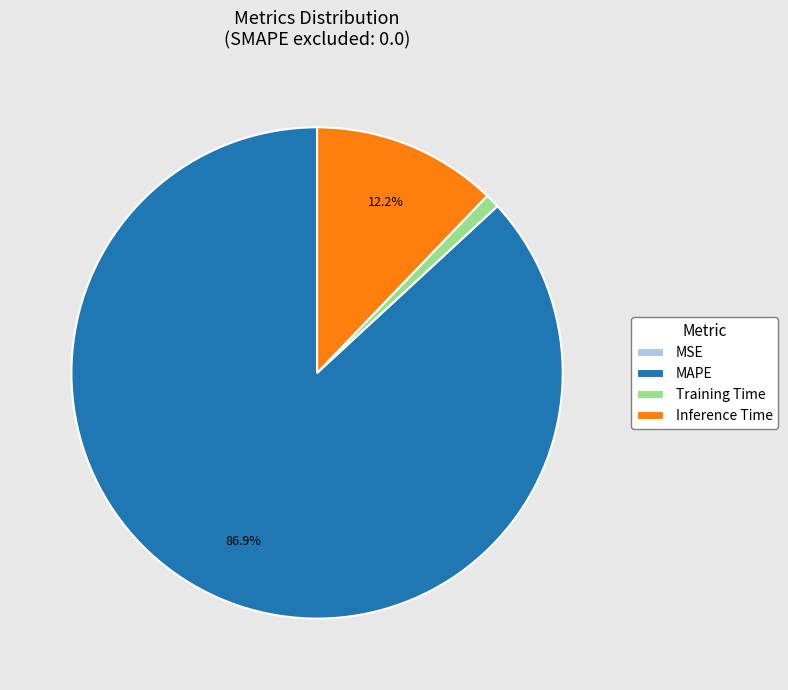

Is Training Time the majority of the pie?

No